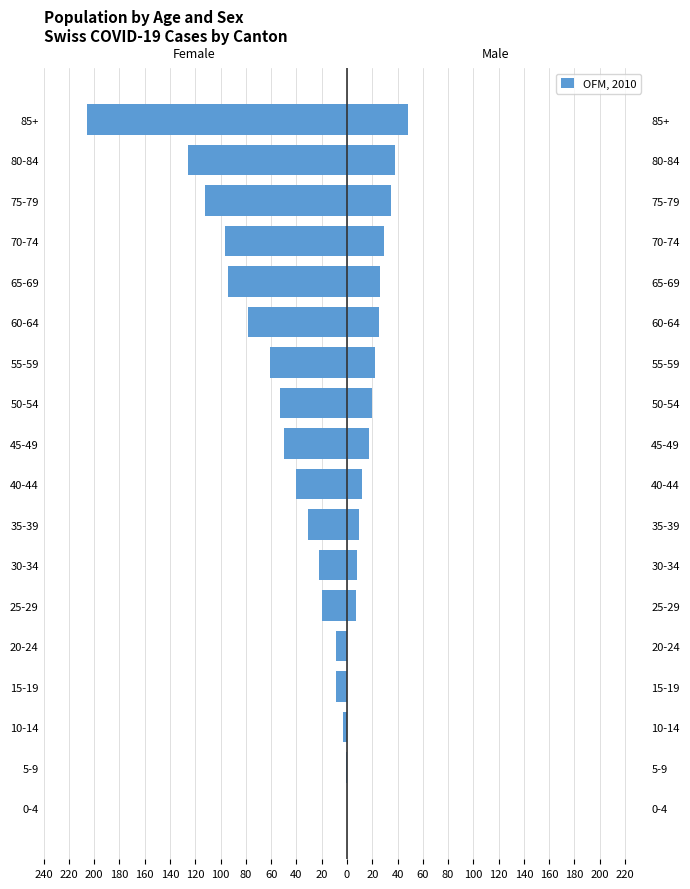

How many values in the TI+GR+JU+ZG (right) series are below 17?

9